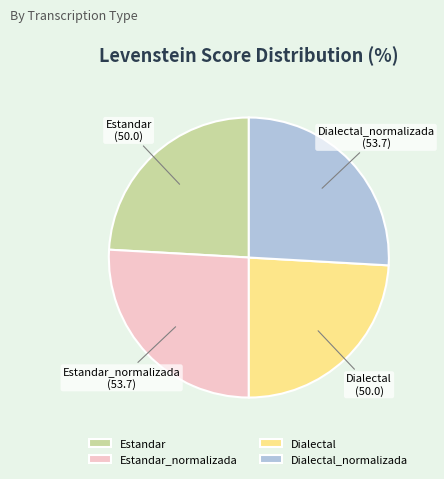

The Estandar_normalizada slice represents 40% of the pie. True or false?

False